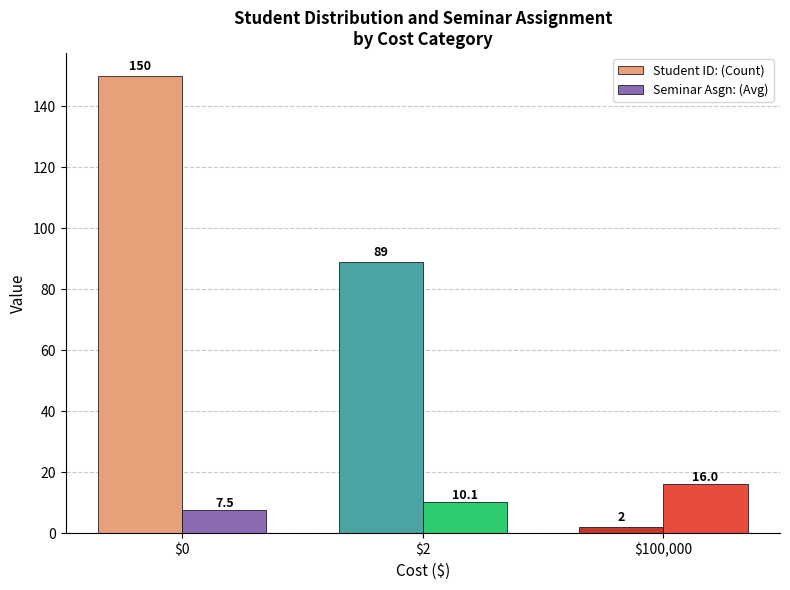

True or false: Student ID: (Count) has a value of 150.0 at $0.

True